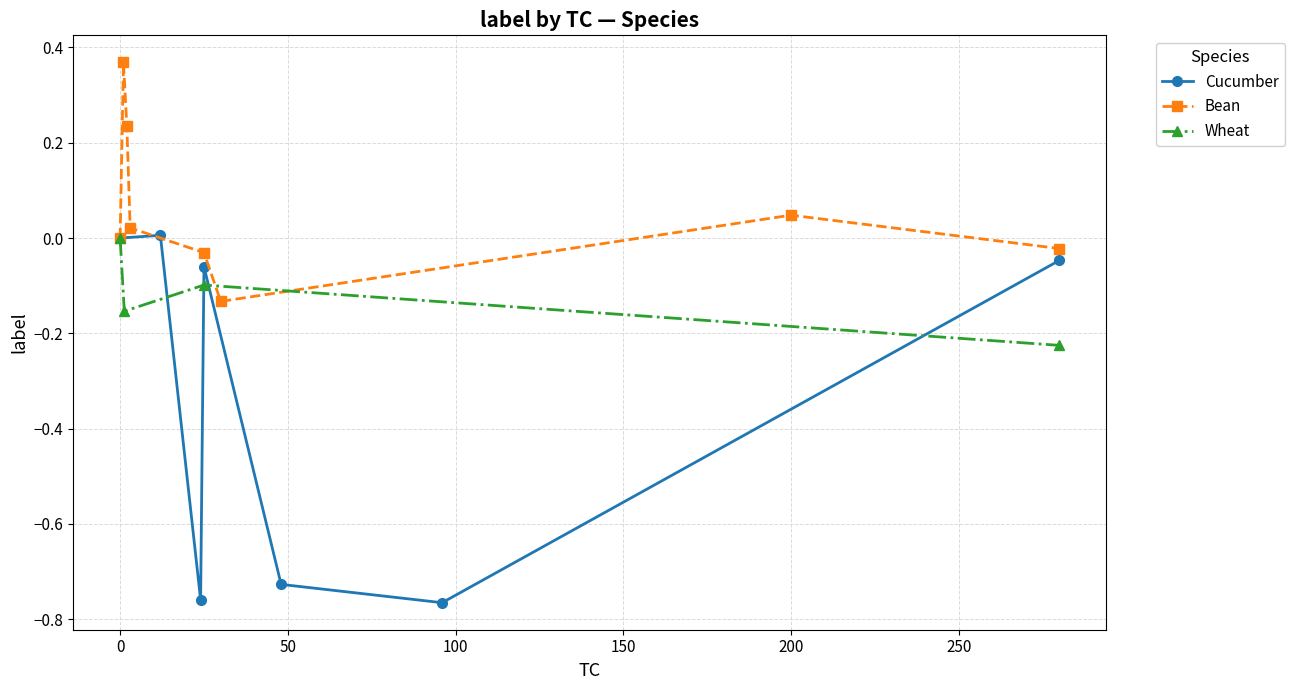

Which series has the largest total across all categories?

Bean